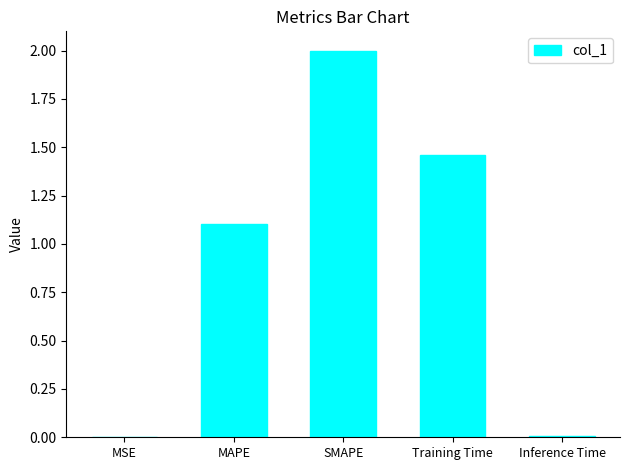

The value at MAPE is 1.1. True or false?

True